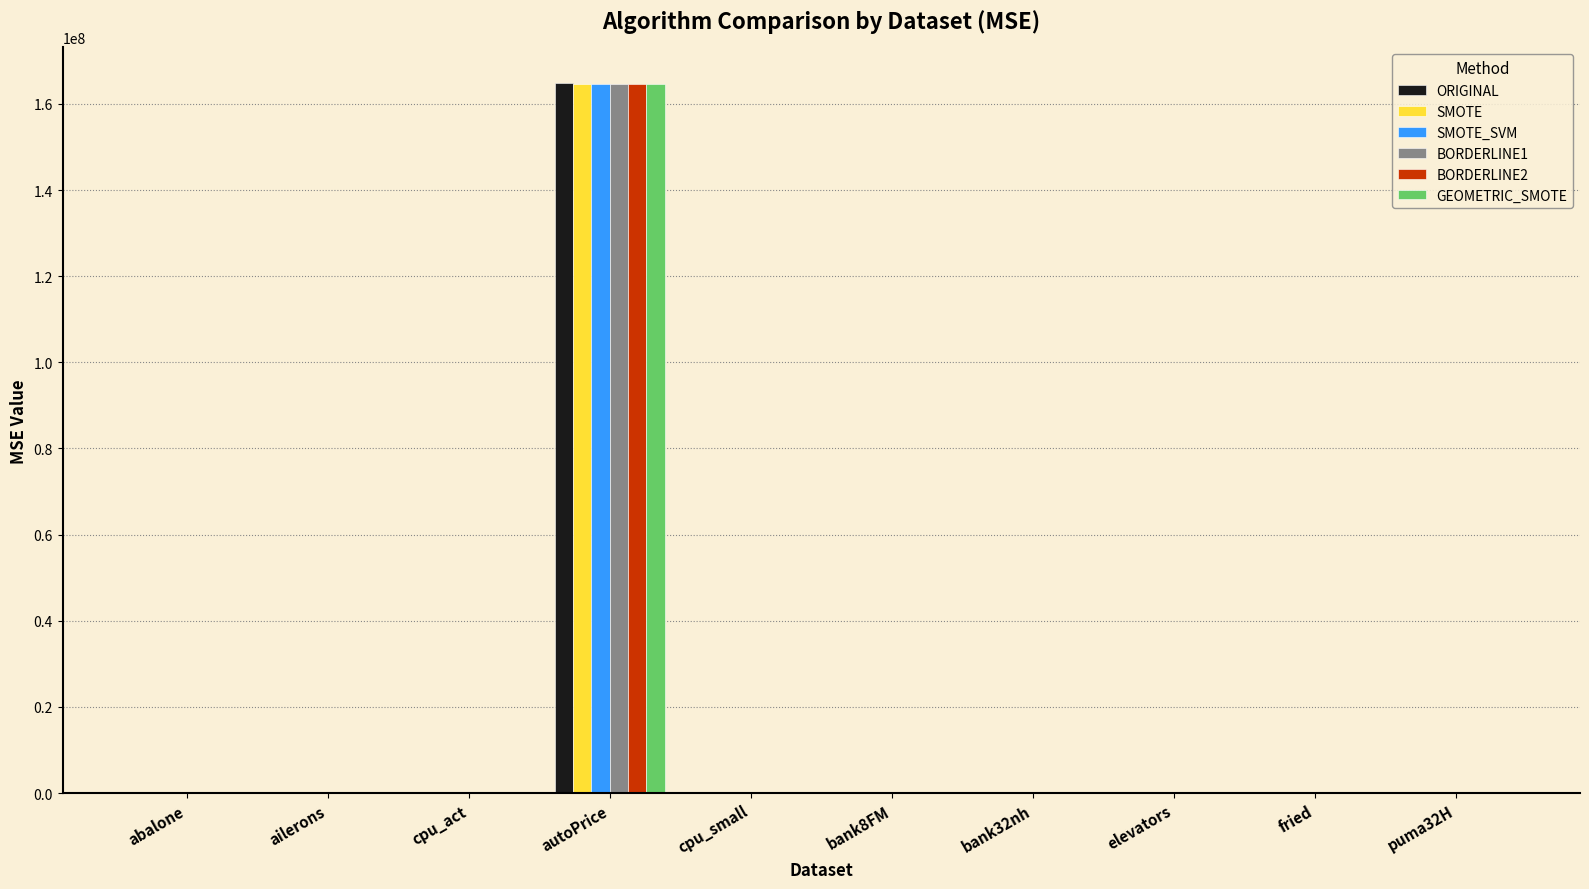

At which category is the sum across all series the highest?

autoPrice